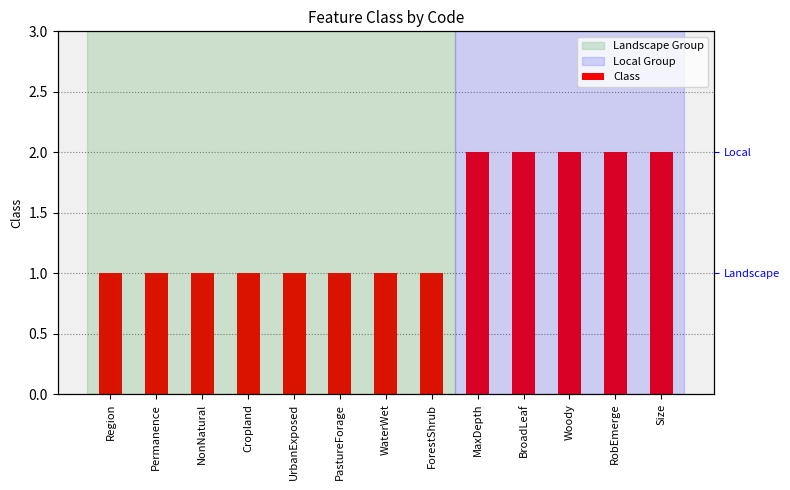

Does the chart contain any negative values?

No